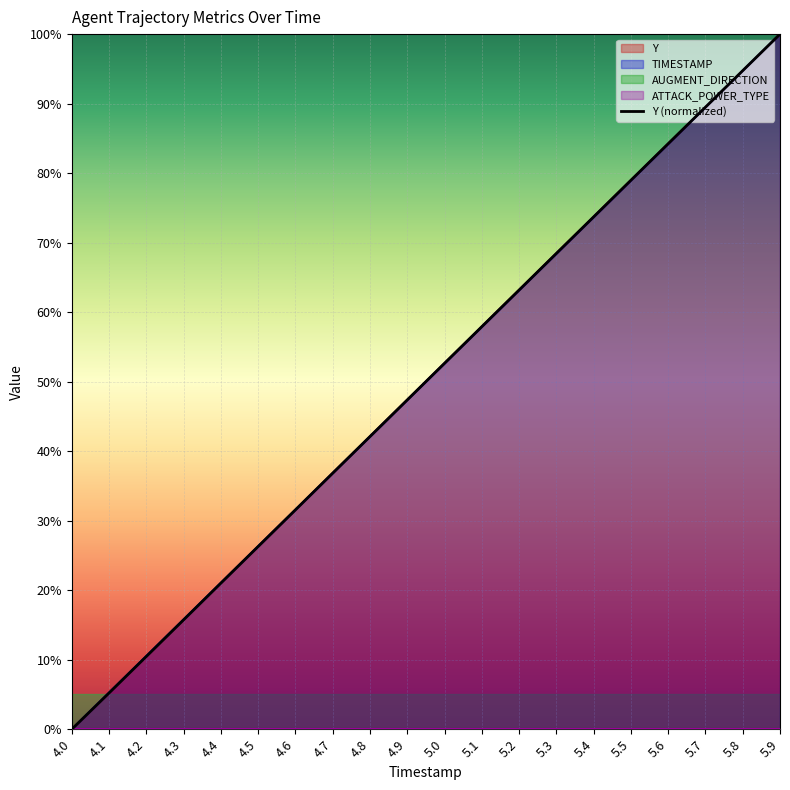

Reading left to right, list all the values displayed in this chart.

4.0=0.0	4.1=5.2	4.2=10.5	4.3=15.7	4.4=21.0	4.5=26.3	4.6=31.6	4.7=36.8	4.8=42.1	4.9=47.4	5.0=52.6	5.1=57.9	5.2=63.2	5.3=68.5	5.4=73.7	5.5=79.0	5.6=84.2	5.7=89.5	5.8=94.7	5.9=100.0